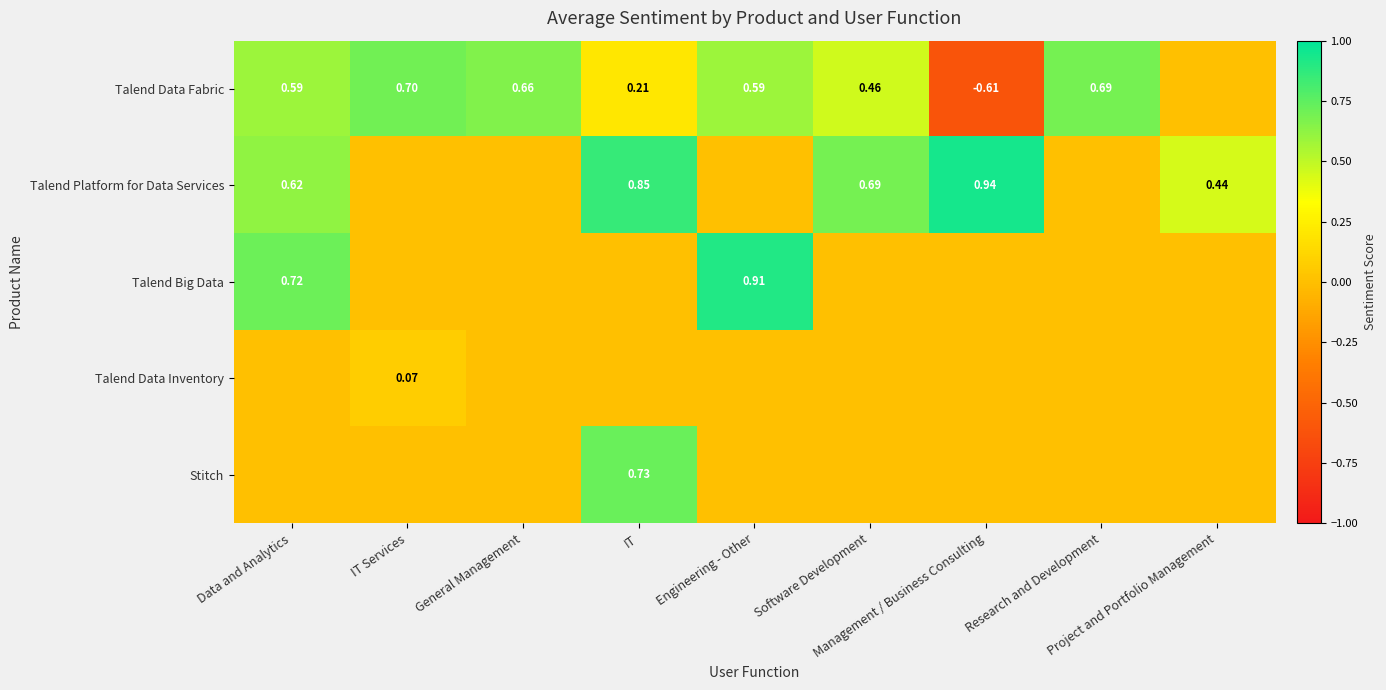

Between Engineering - Other and Project and Portfolio Management, which series saw the biggest shift?

Talend Big Data